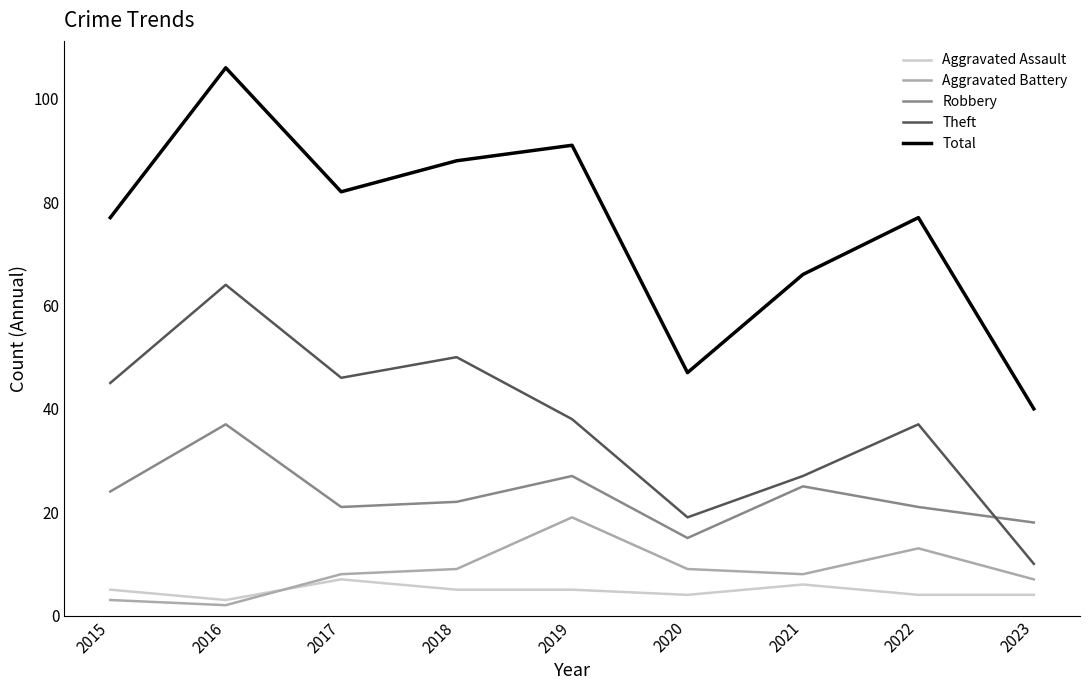

At which category is the sum across all series the highest?

2016